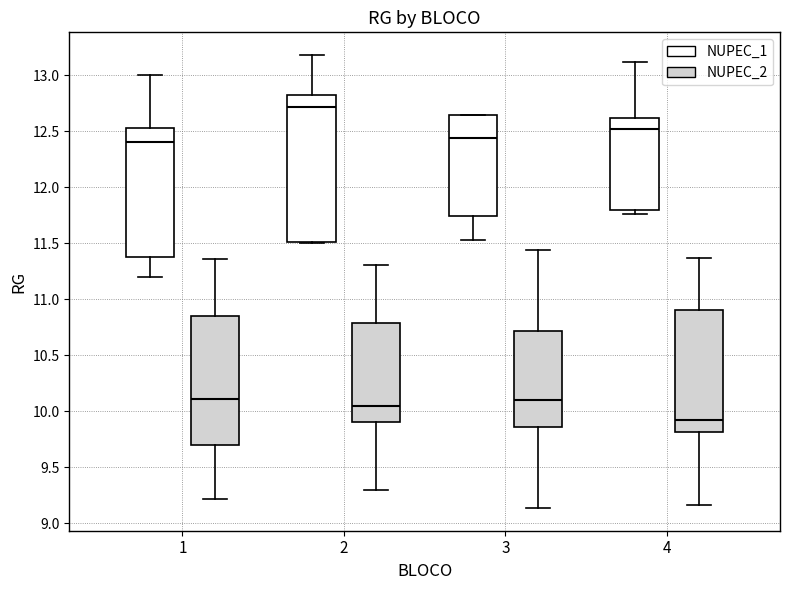

Which box is the tallest, from its lower edge to its upper edge?

2 (NUPEC_1)